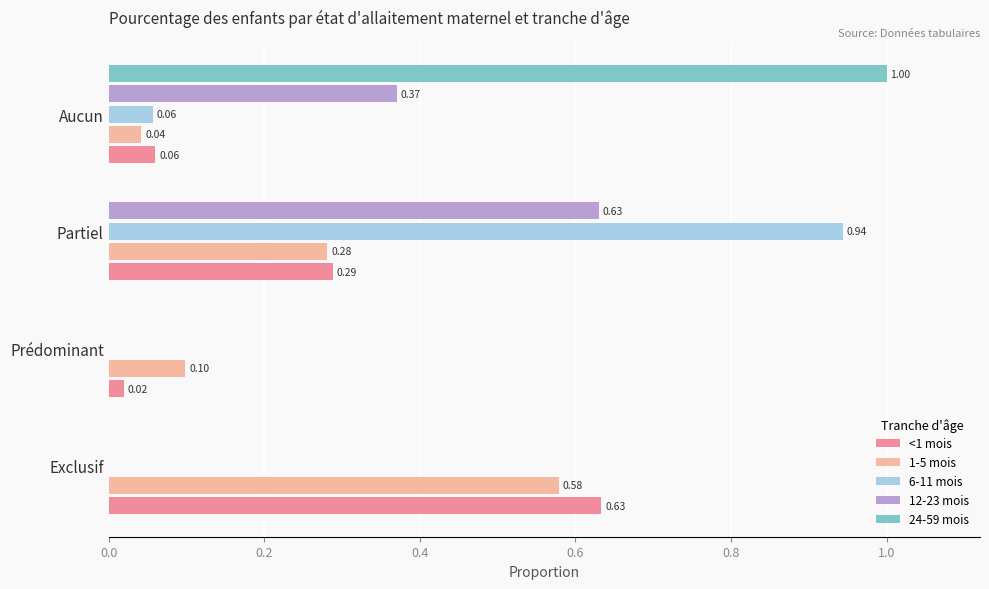

Count the number of categories in the chart.

4